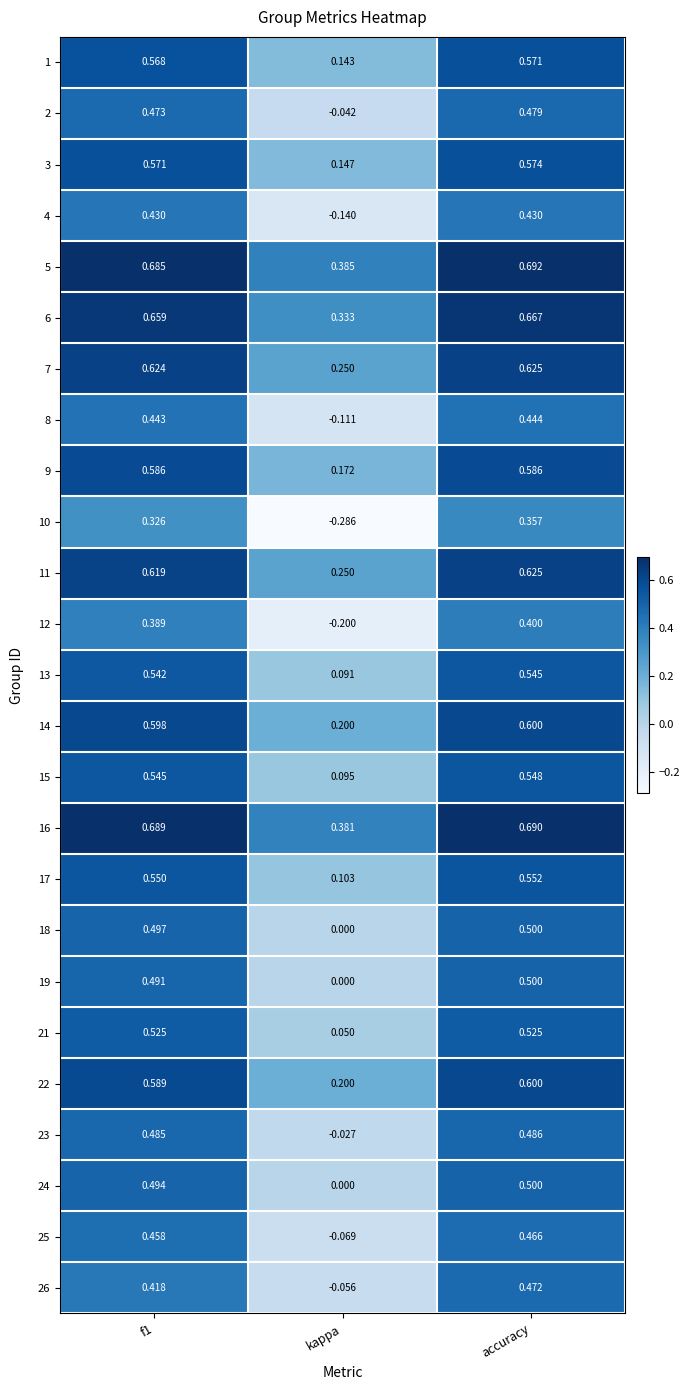

Which category has the lowest value in the 17 series?

kappa